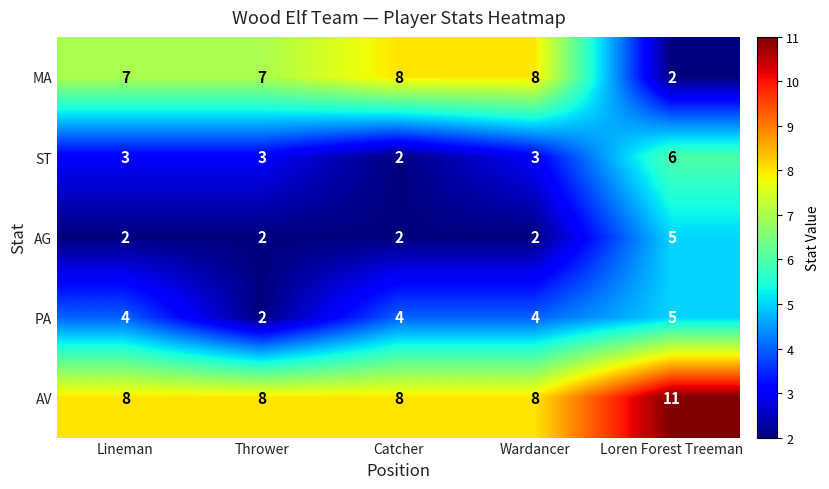

What is the difference between the maximum and second lowest values in the ST series?

3